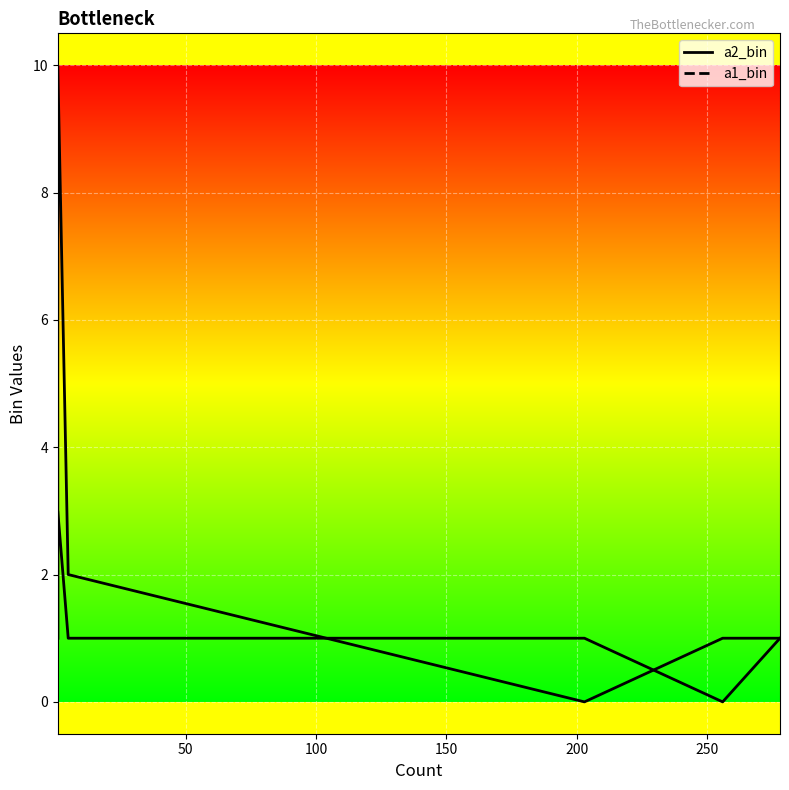

Is this an area chart (filled region under the line)?

No